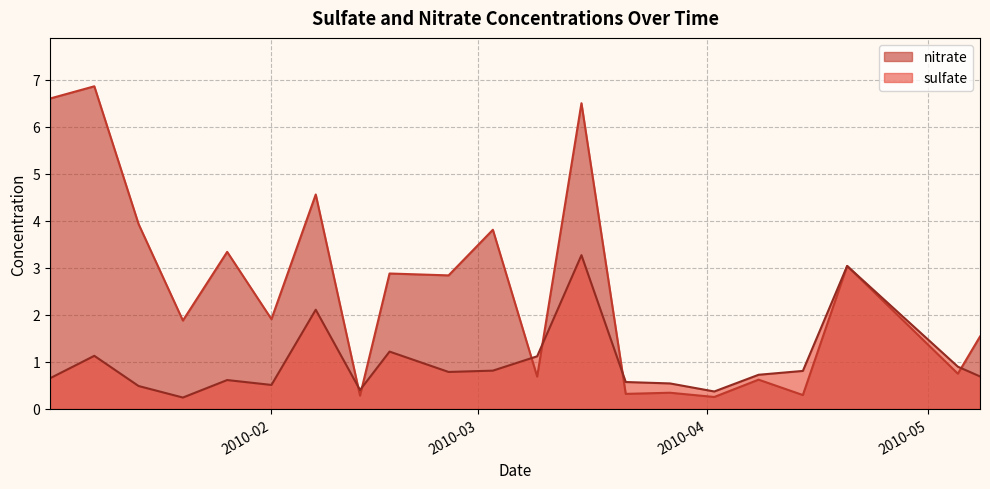

Which series has the largest total across all categories?

nitrate